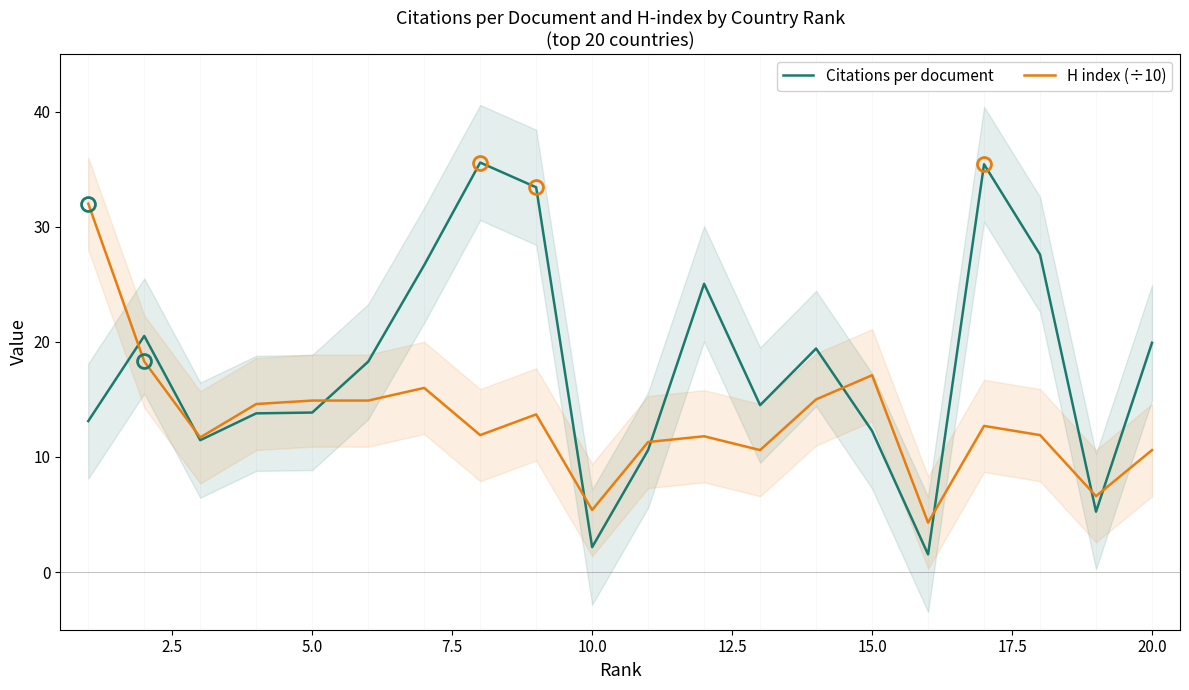

What is the minimum value for H index (÷10)?

4.3